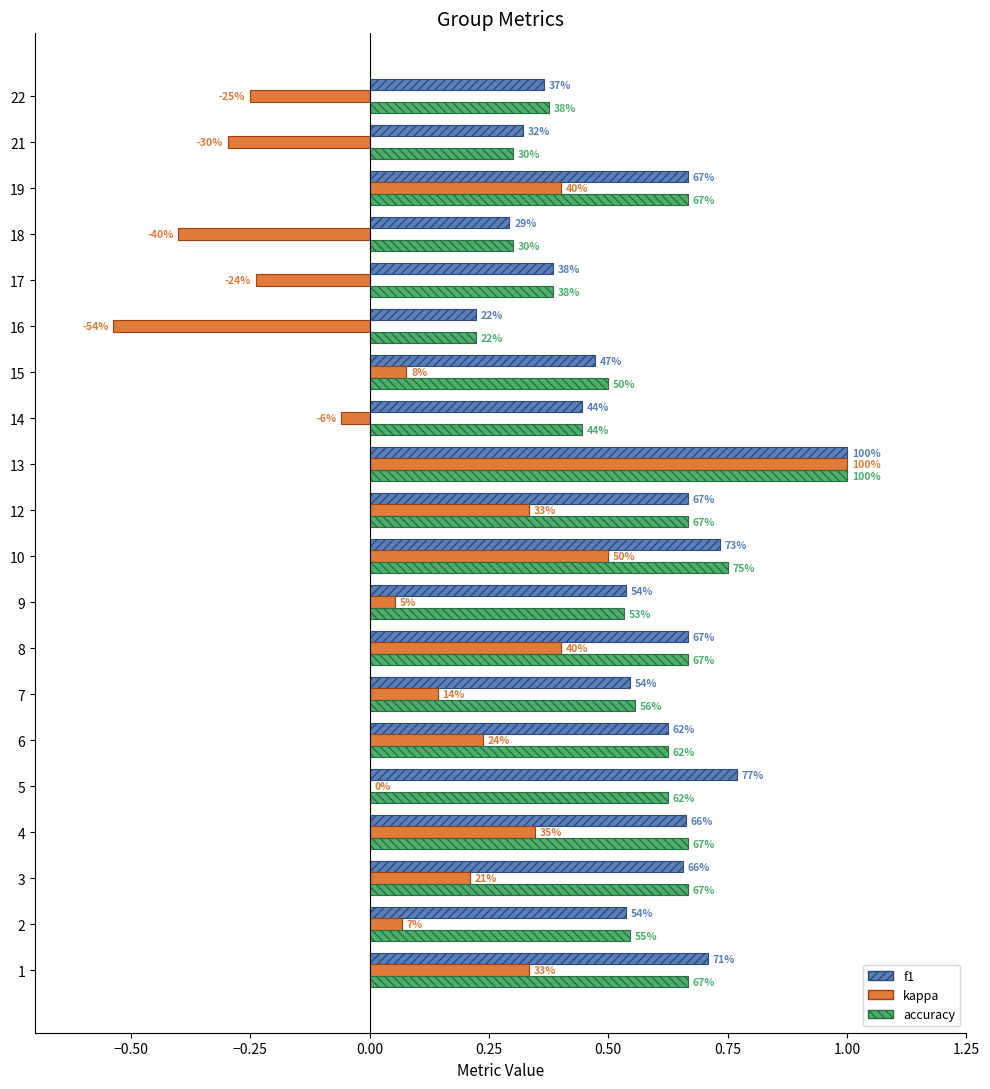

What is the label of the 13th bar from the right?

1.00